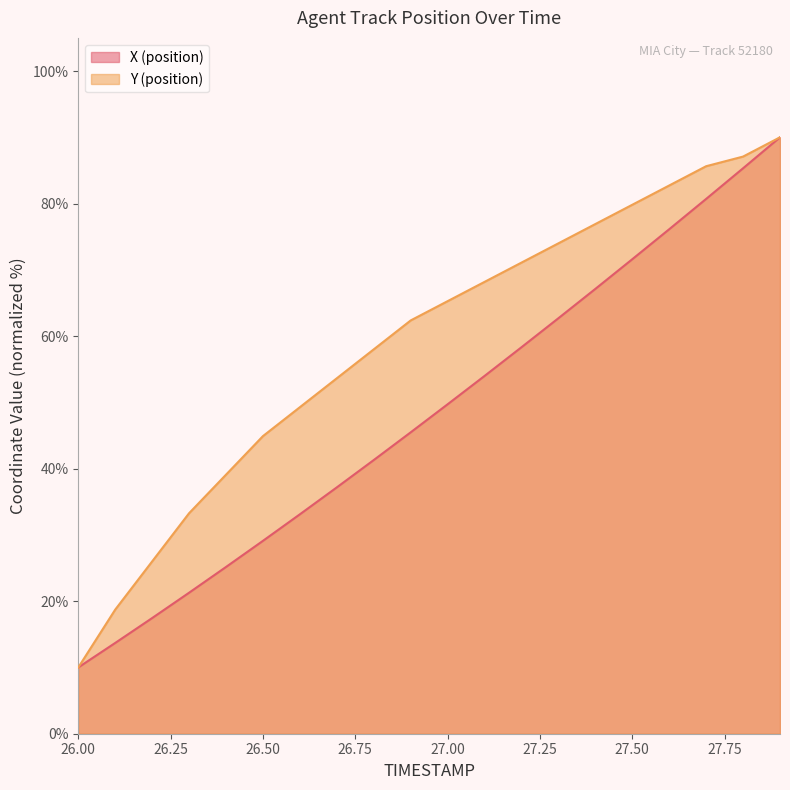

At 26.6, list the series in order from smallest to largest.

X, Y